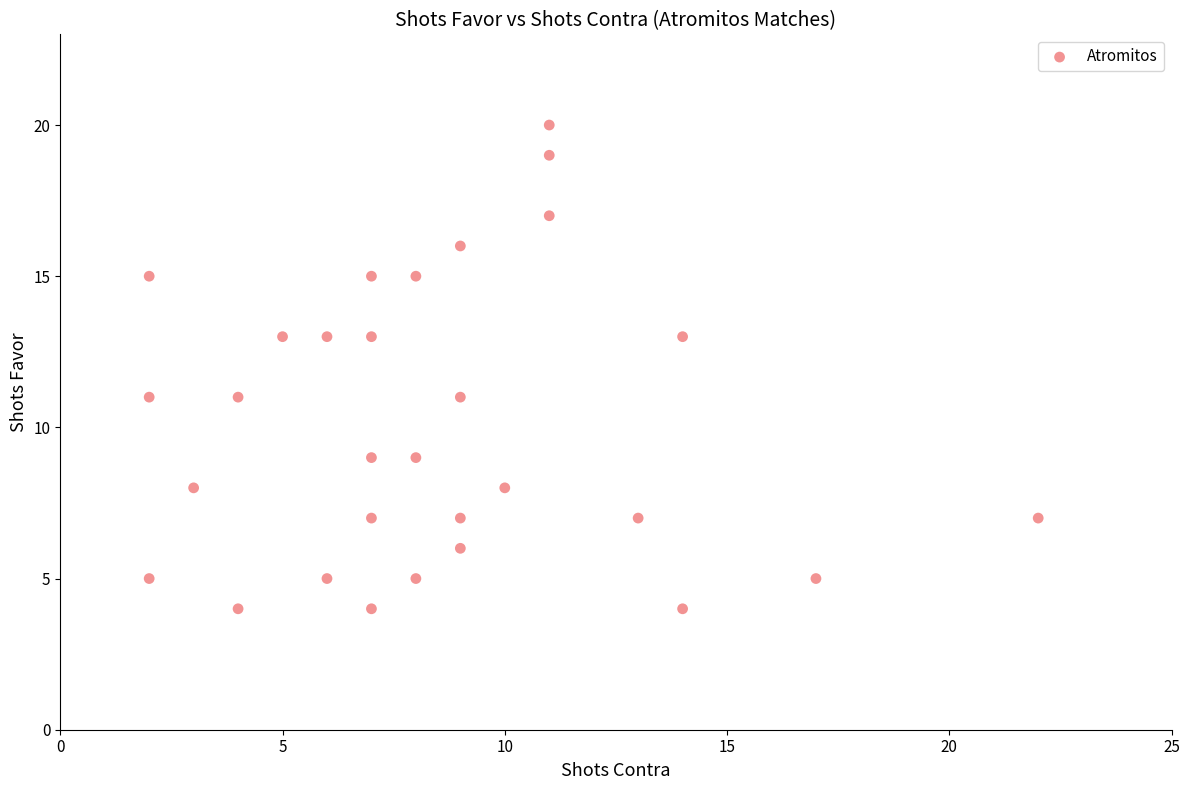

What is the range of X values (max minus min)?

20